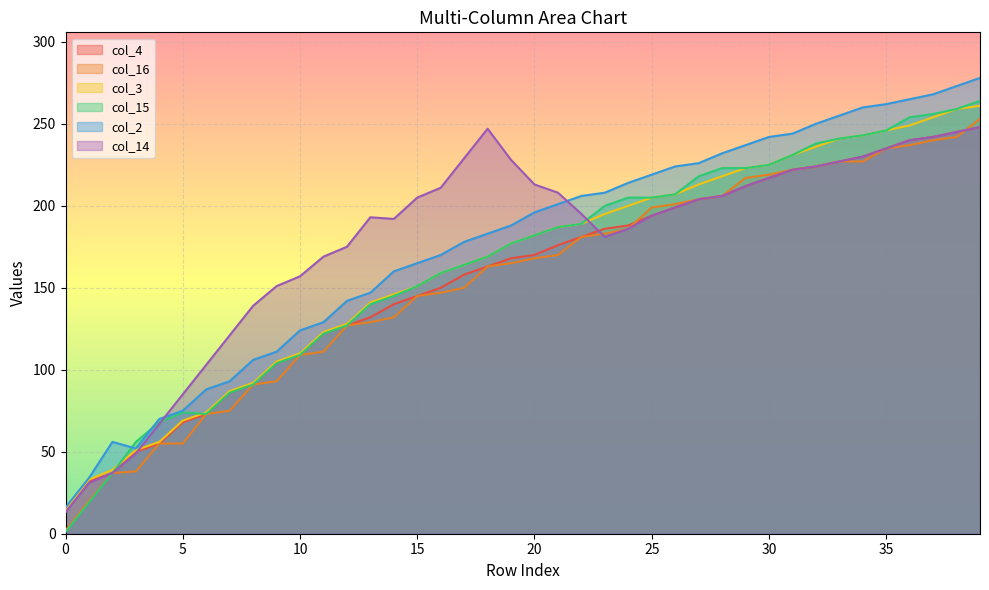

True or false: col_16 and col_4 cross at least once.

True